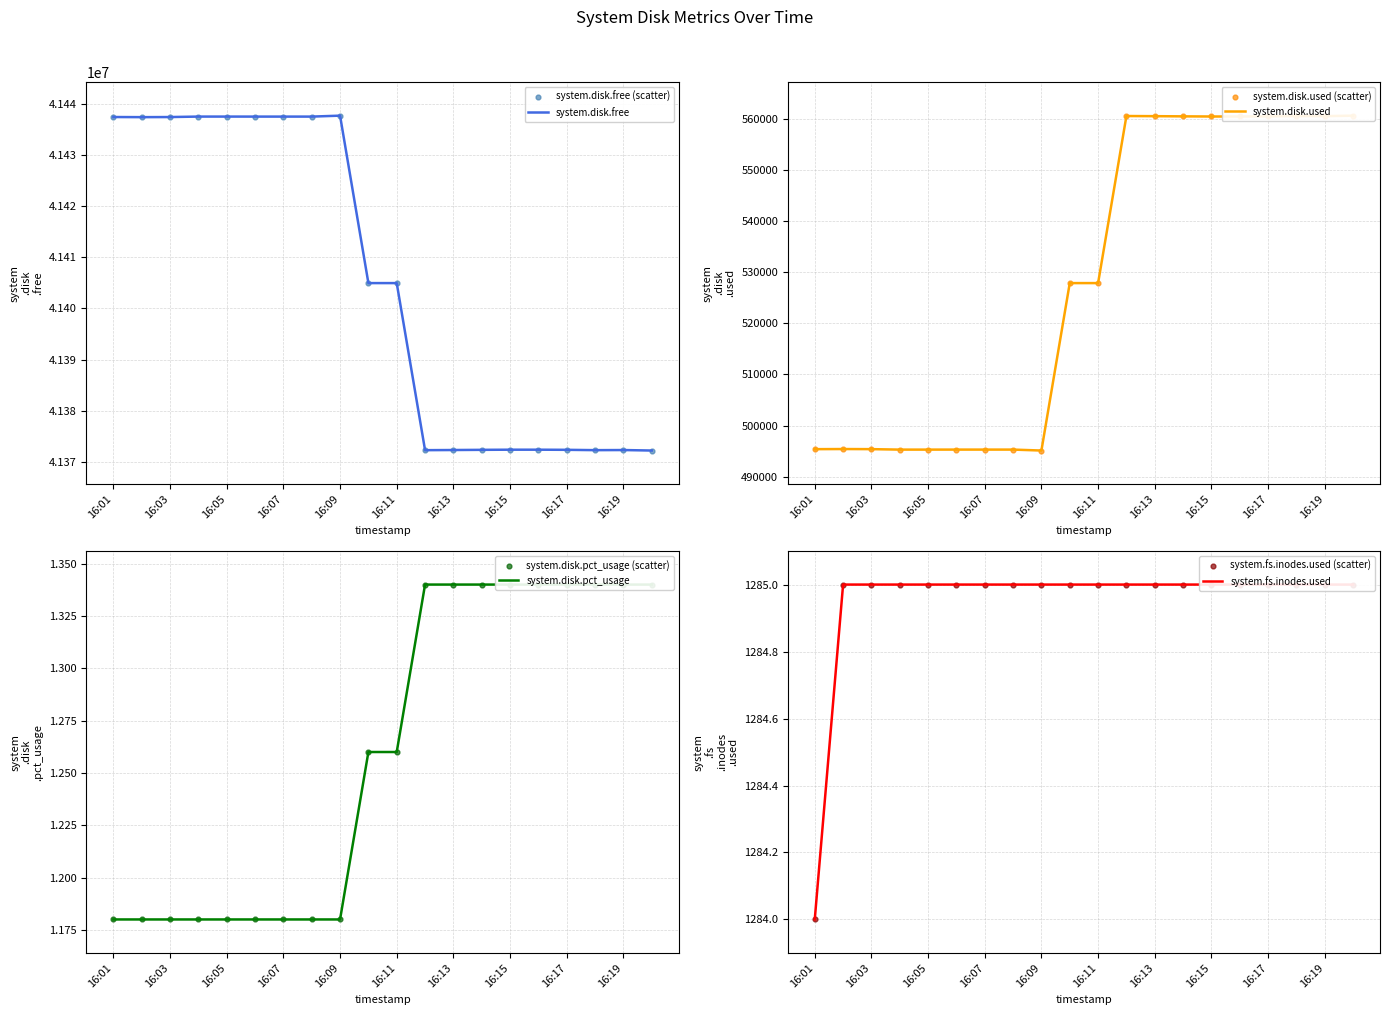

Which series has the widest spread of Y values?

system.disk.free